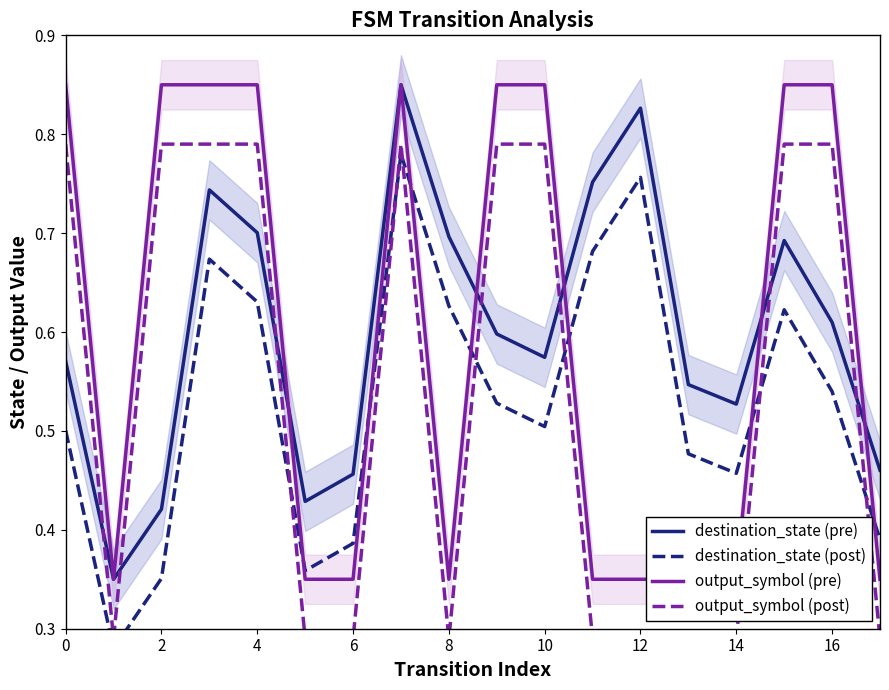

The value of destination_state (pre) at 12 is 0.6. True or false?

False